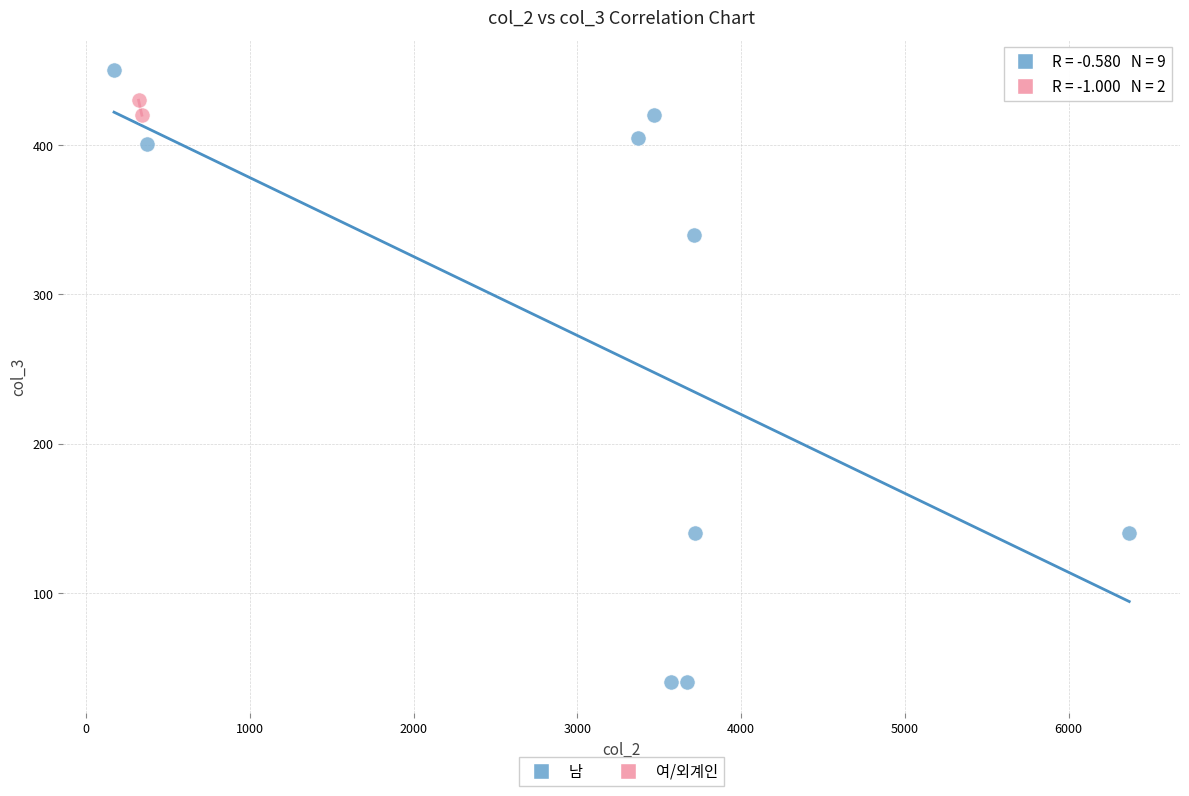

What are all the series names shown in the legend?

남, 여/외계인